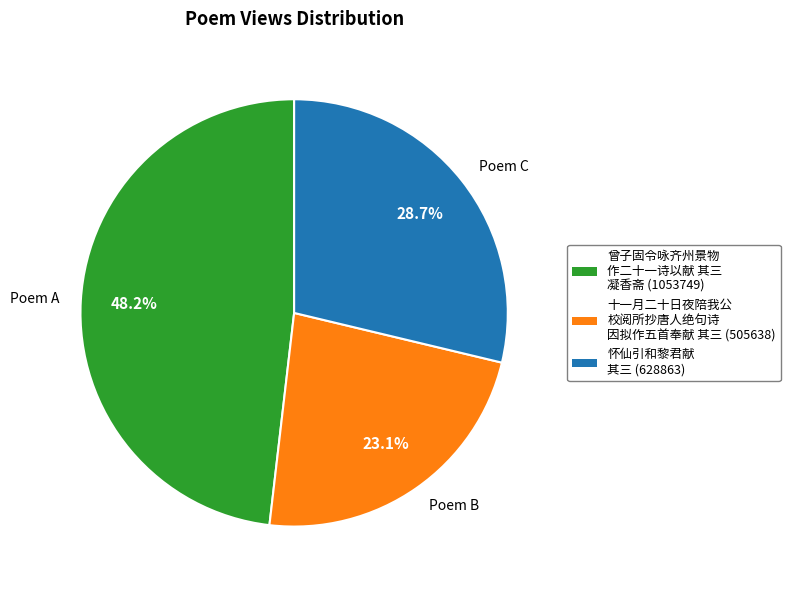

How many slices are in this pie chart?

3